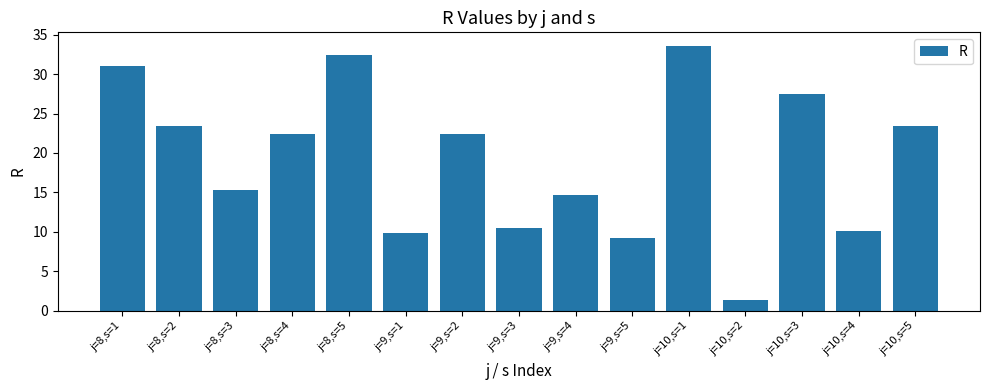

What is the approximate value at j=8,s=4?

22.5